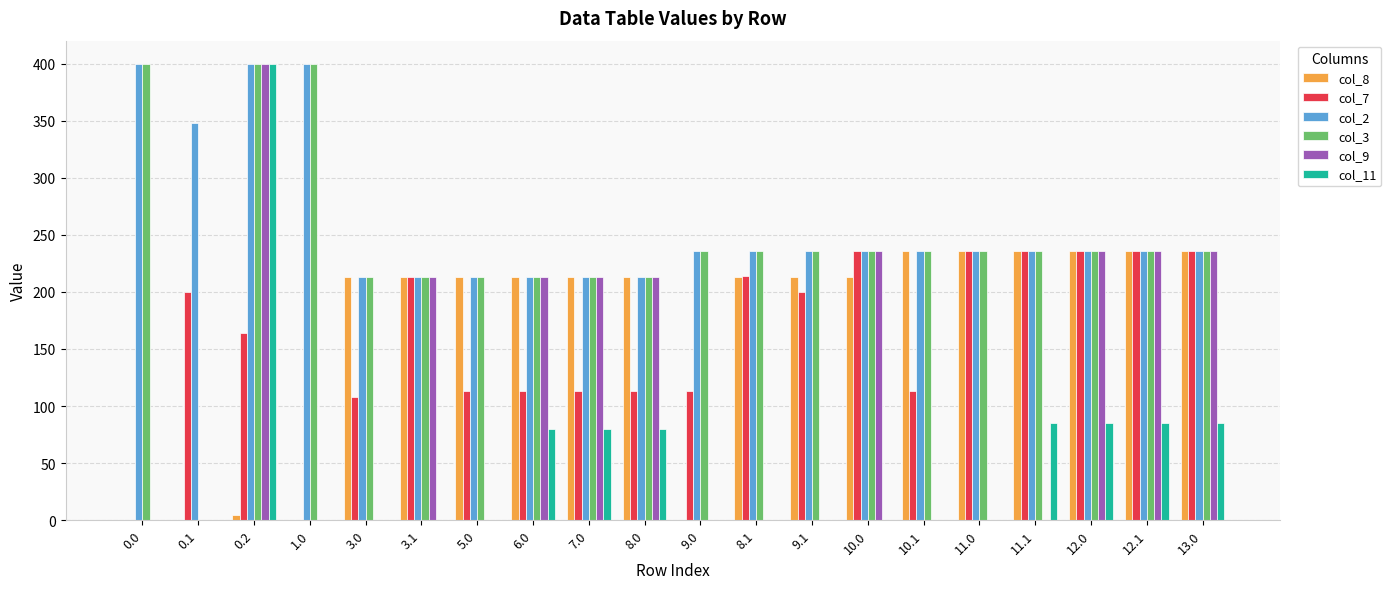

Are the bars grouped side by side (vs. stacked)?

Yes